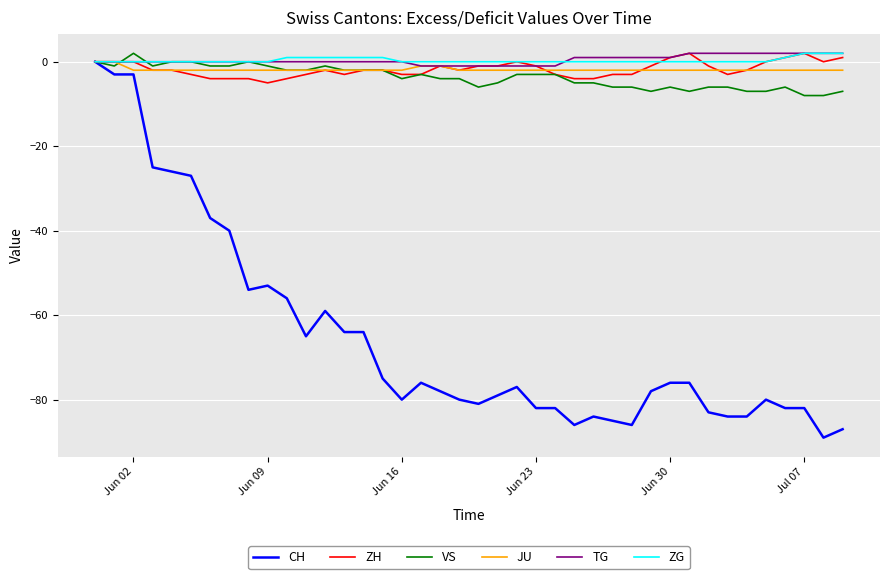

Which series has the widest spread of values?

CH